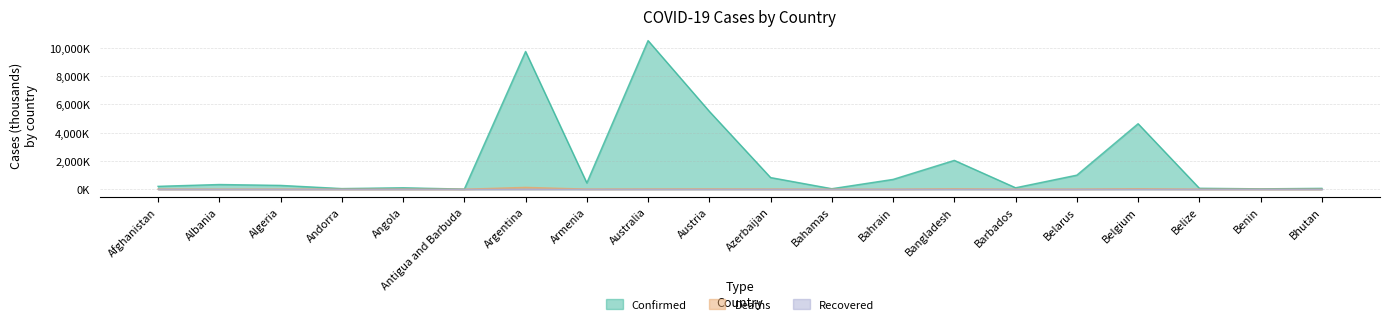

At which label does Confirmed reach its peak?

Australia